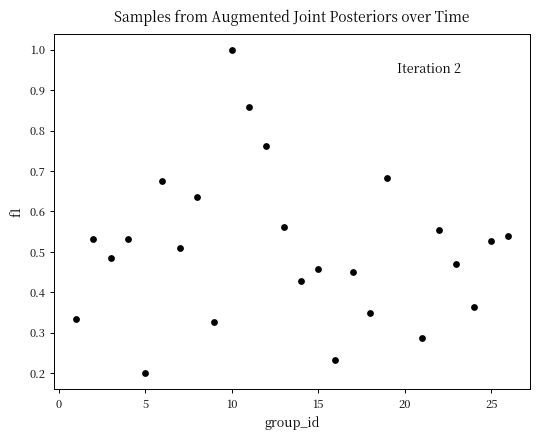

What is the range of X values (max minus min)?

25.0